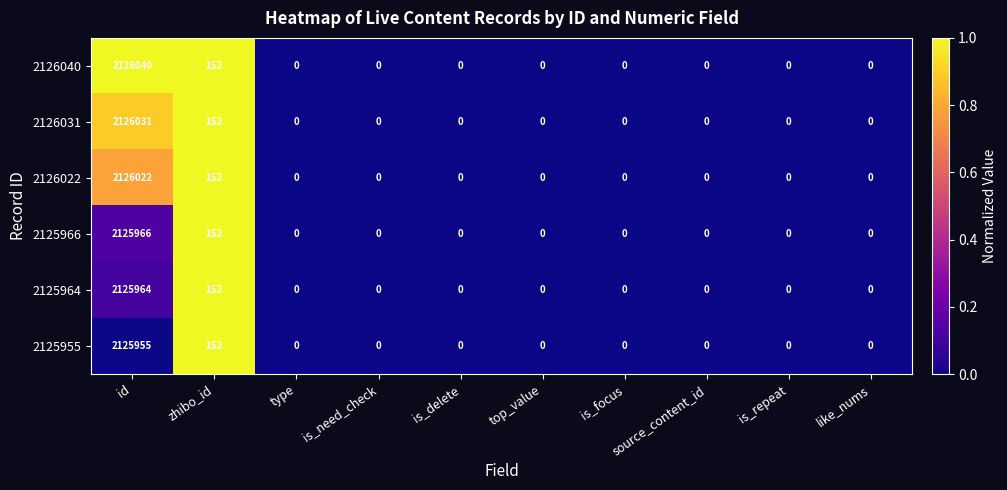

The 2125966 series shows 0 at is_repeat. True or false?

True